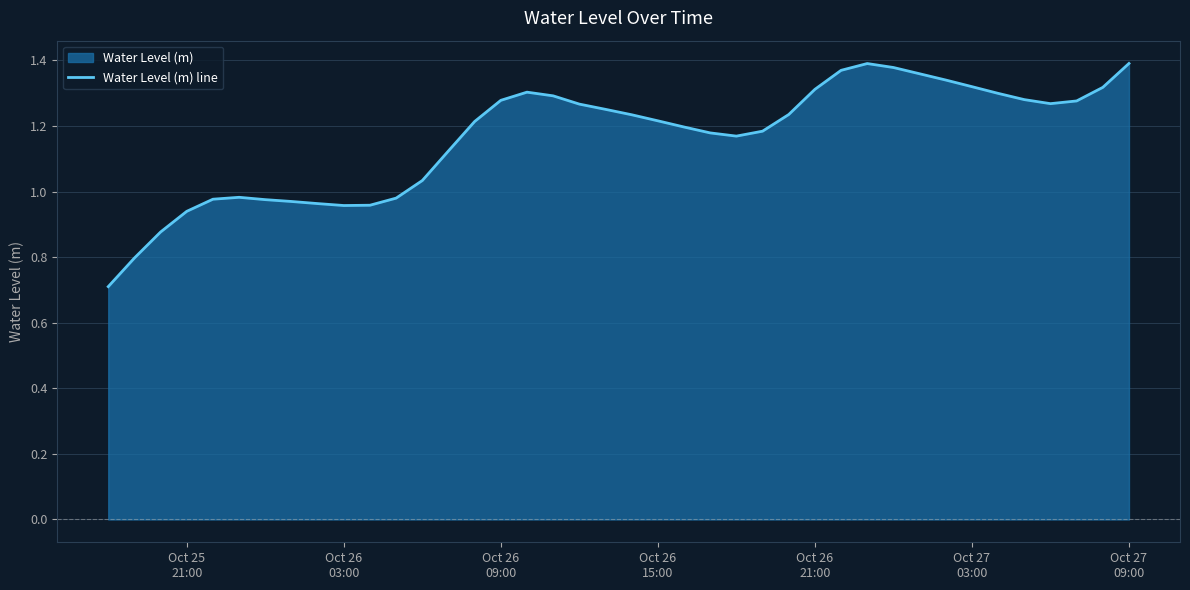

How many lines are shown in the chart?

1